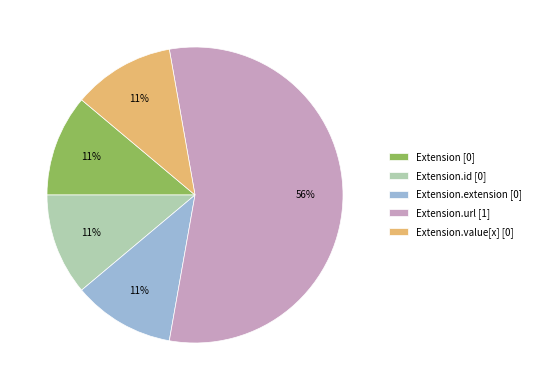

Approximately how many times larger is the value at Extension.id [0] compared to Extension.value[x] [0]?

1.0